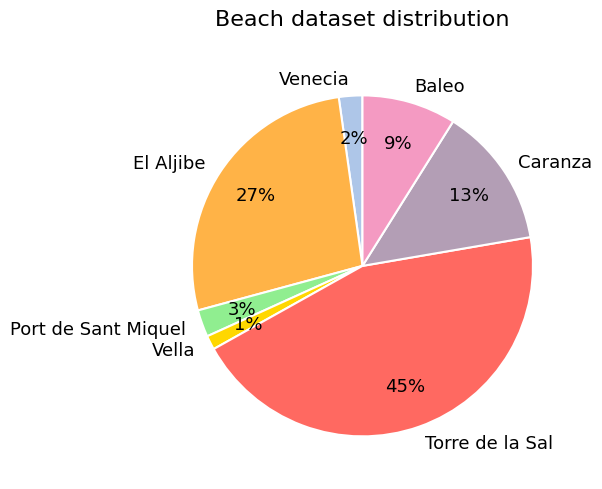

To the nearest percent, what percentage of the pie is Vella?

1%